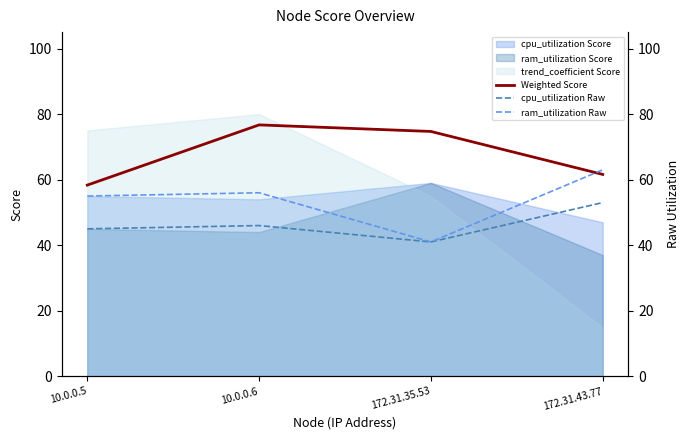

List the labels in order of Weighted Score value, smallest first.

10.0.0.5, 172.31.43.77, 172.31.35.53, 10.0.0.6